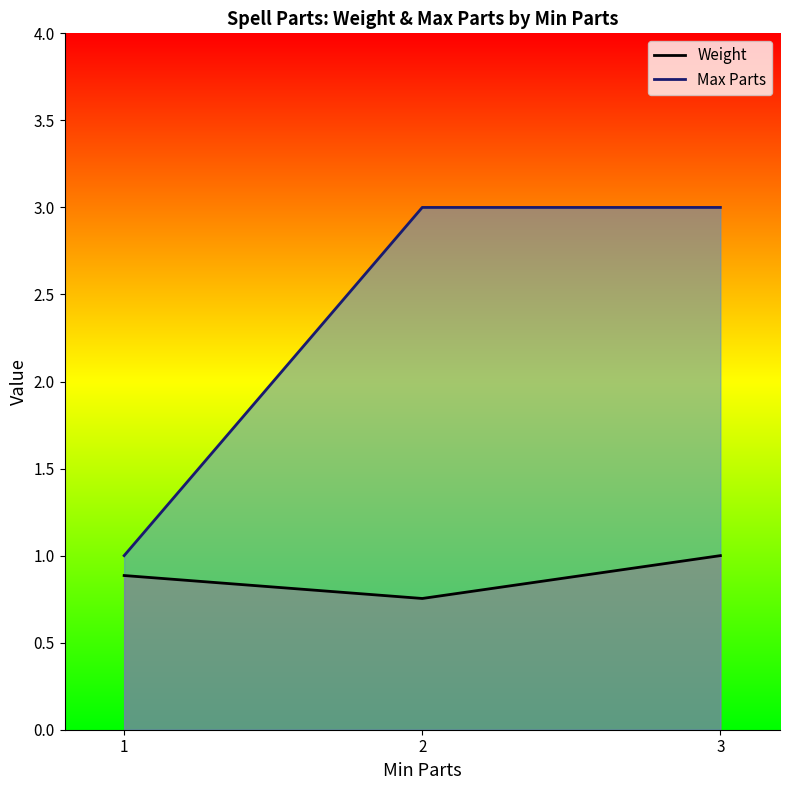

Which series has the largest total across all categories?

Max Parts